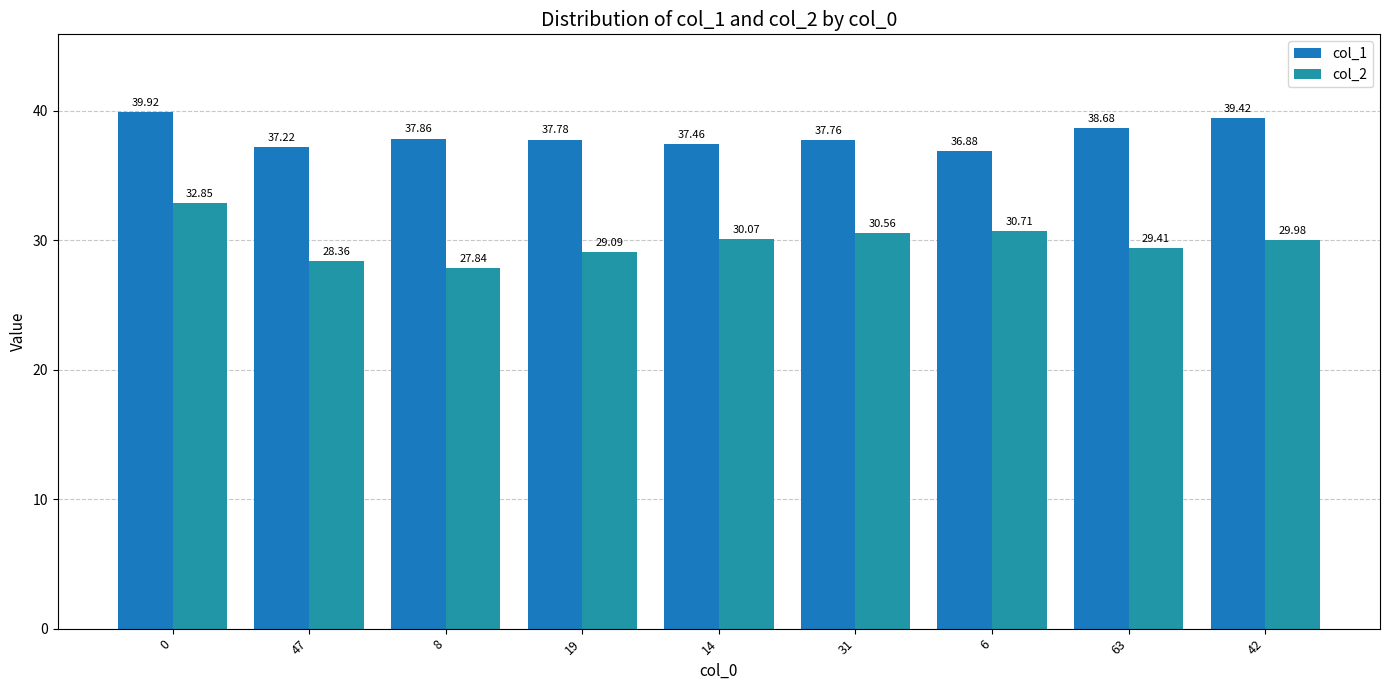

What is the total value across all series at 14?

67.5